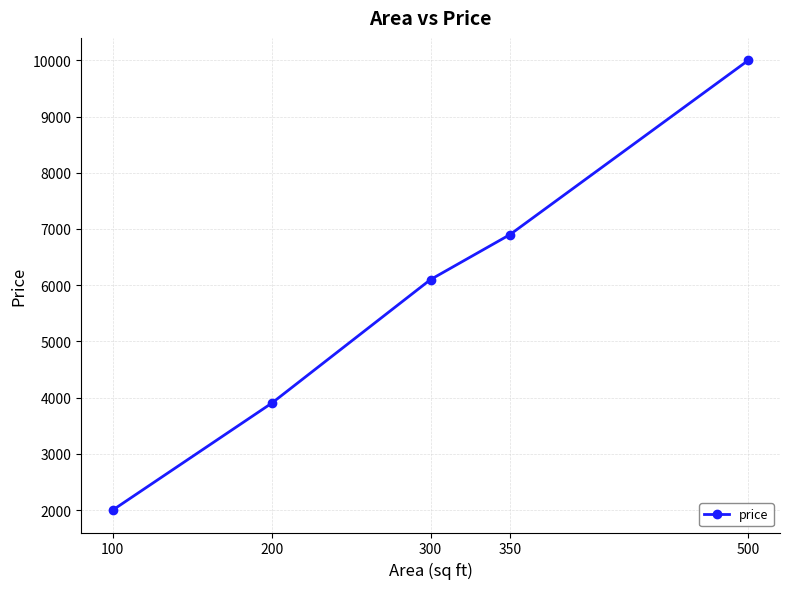

List the labels in order of value, smallest first.

100, 200, 300, 350, 500